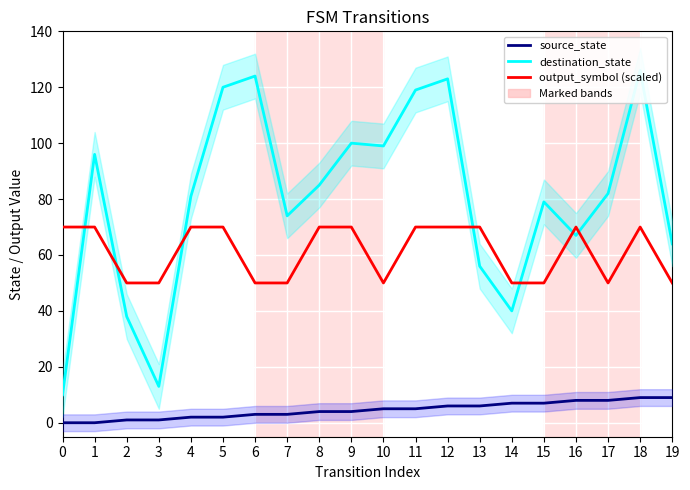

Which series has the largest total across all categories?

destination_state